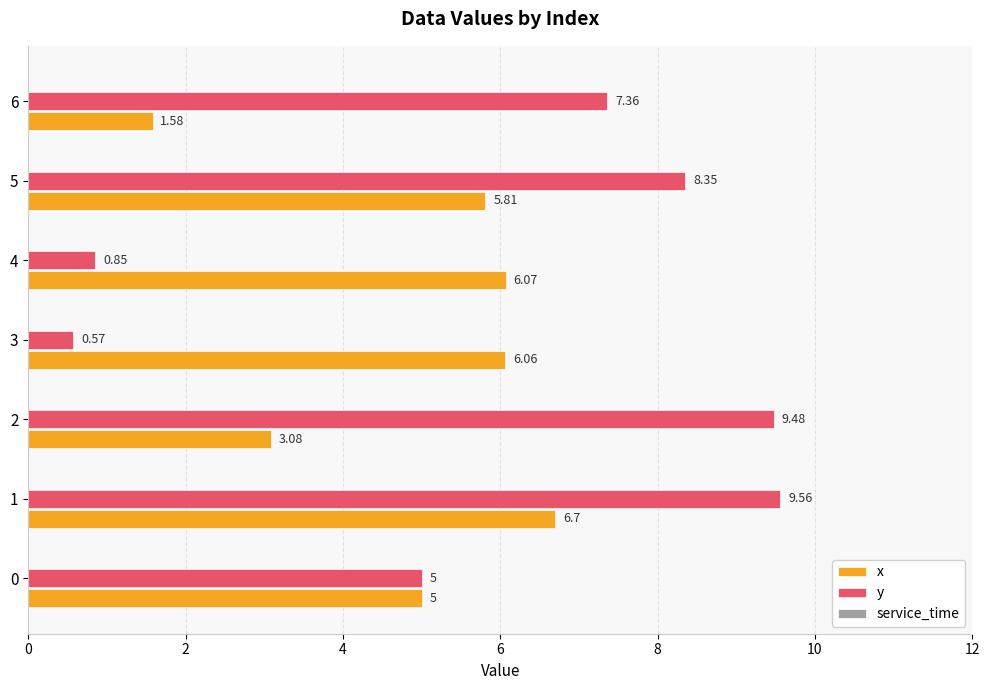

At which label does x reach its minimum?

6